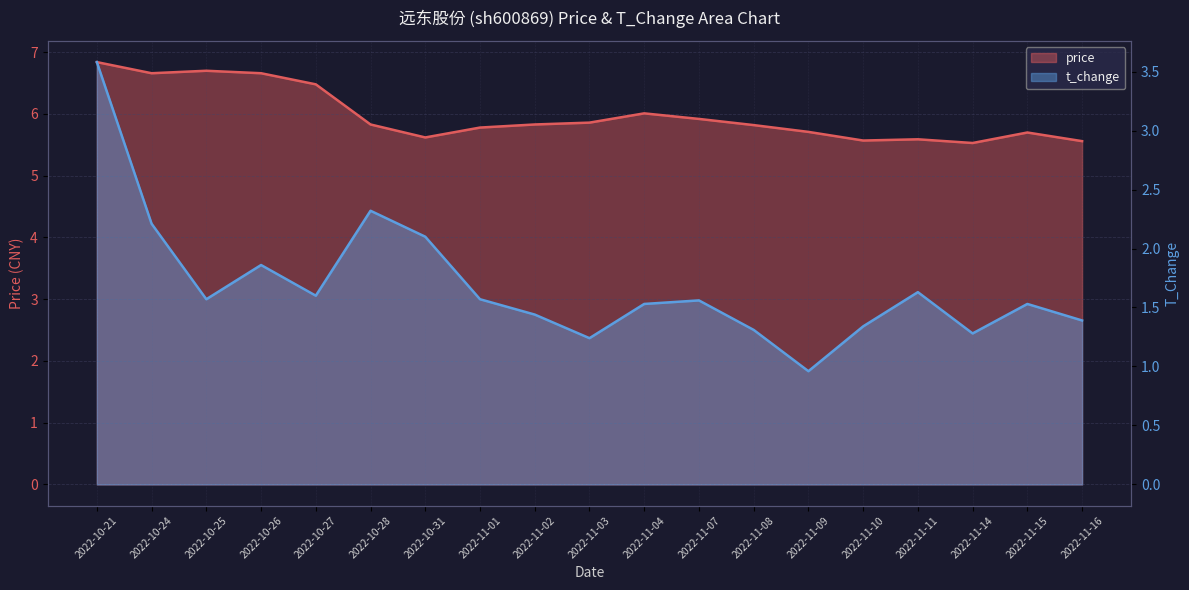

List the series in order of their overall mean, highest first.

price, t_change